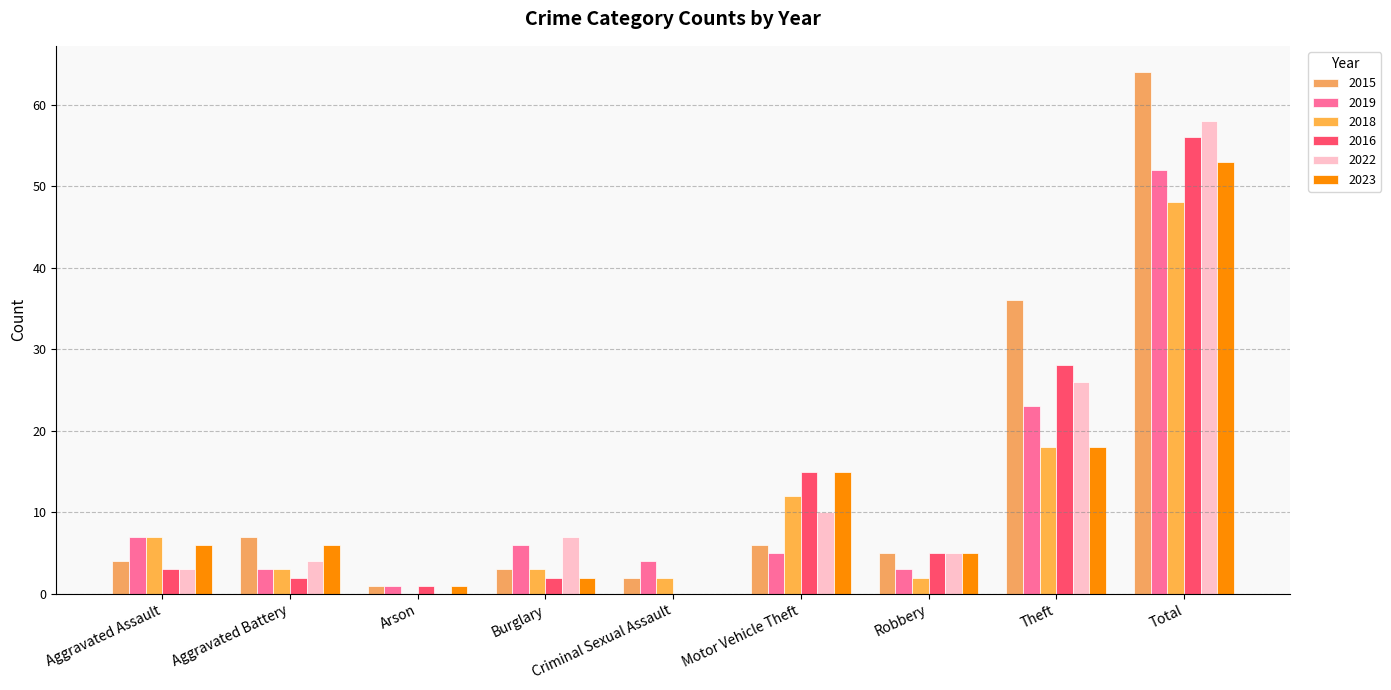

The value of 2019 at Total is 16. True or false?

False